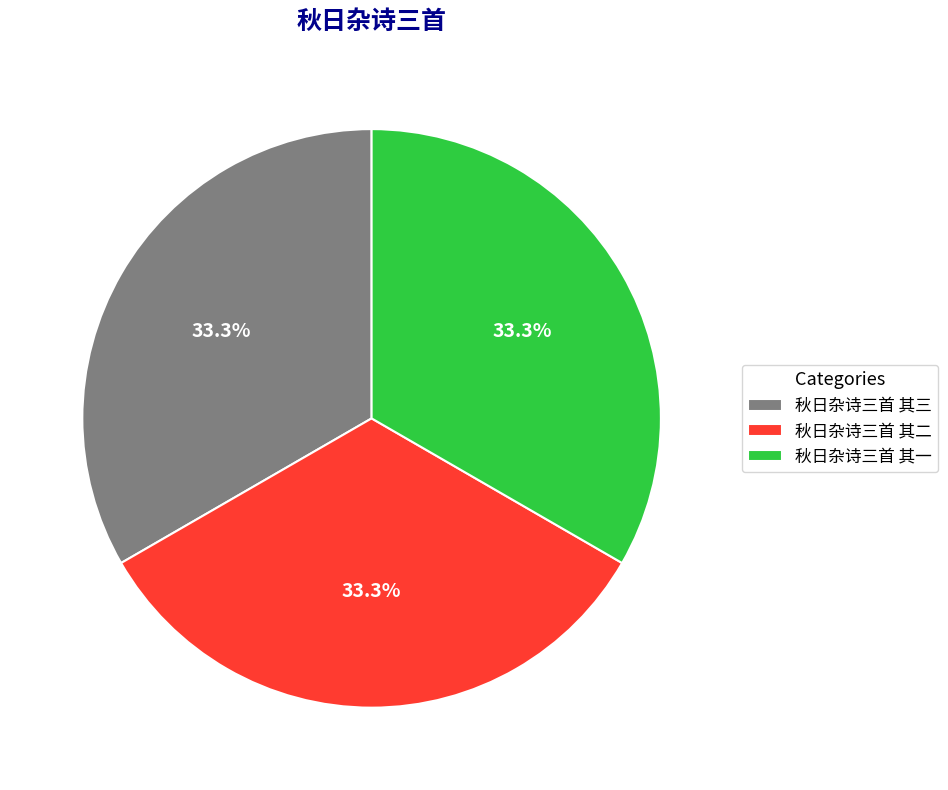

True or false: 秋日杂诗三首 其三 accounts for 33% of the total.

True